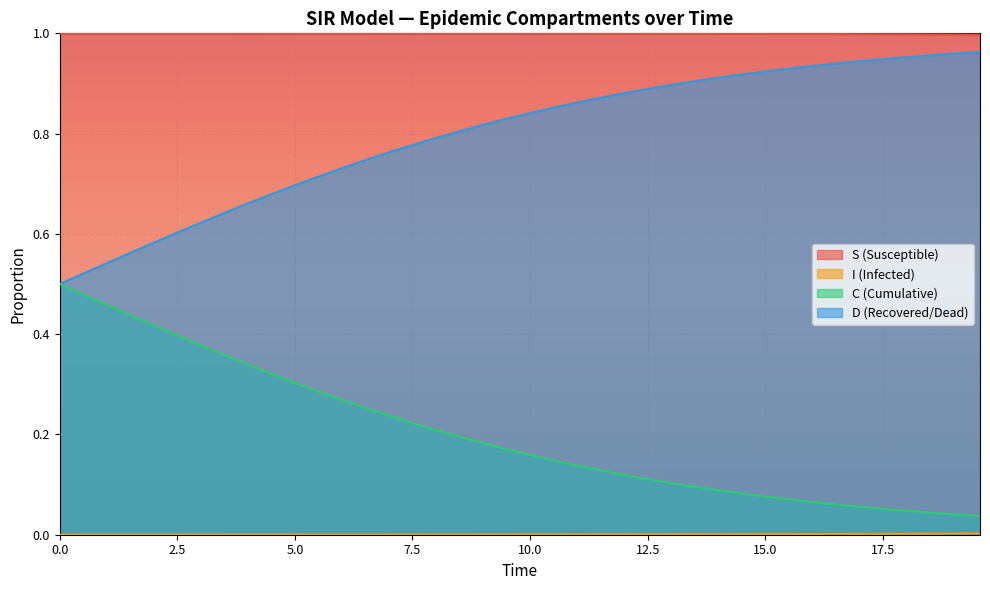

Which series has the widest spread of values?

C